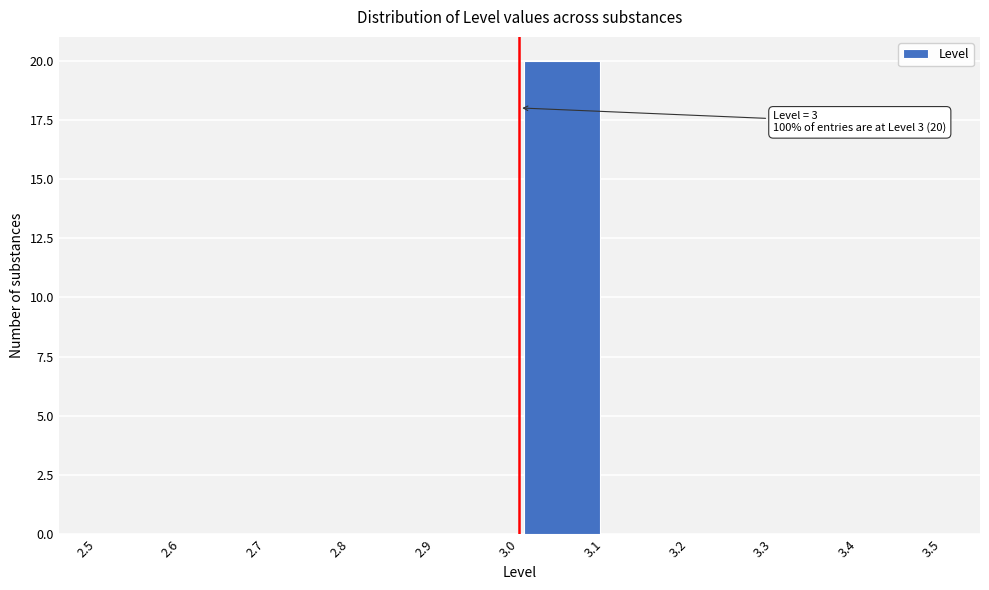

Which range on the x-axis has the tallest bar?

3.0 to 3.1